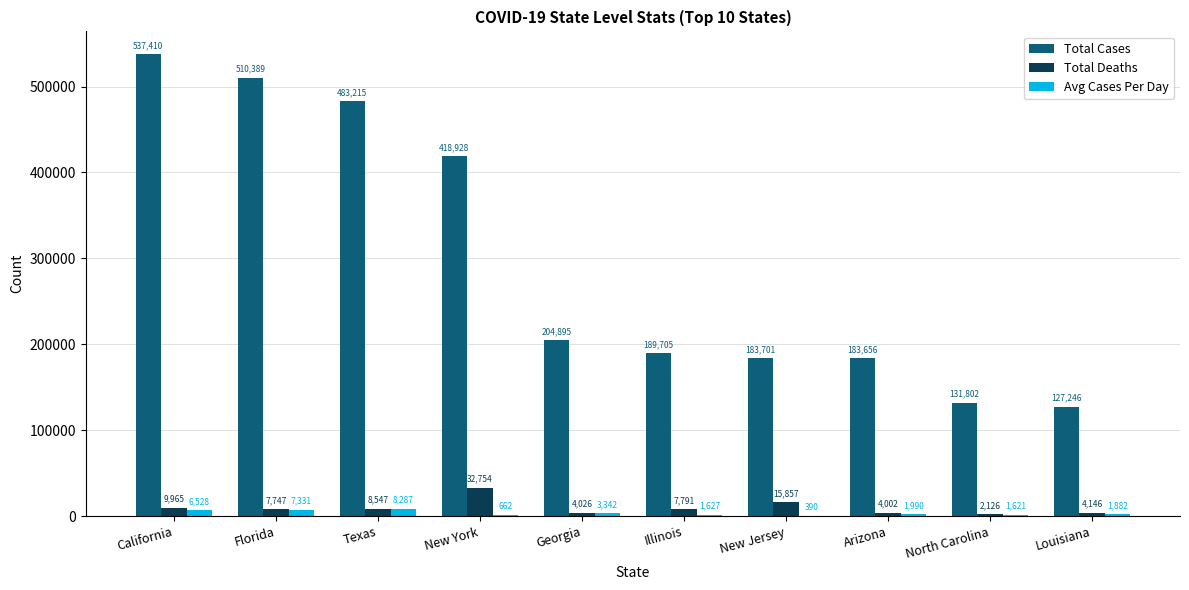

The Total Deaths series shows 7747 at Florida. True or false?

True